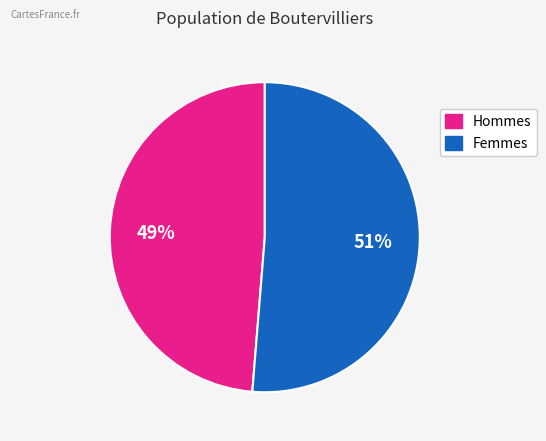

Is there a majority slice in this chart?

Yes